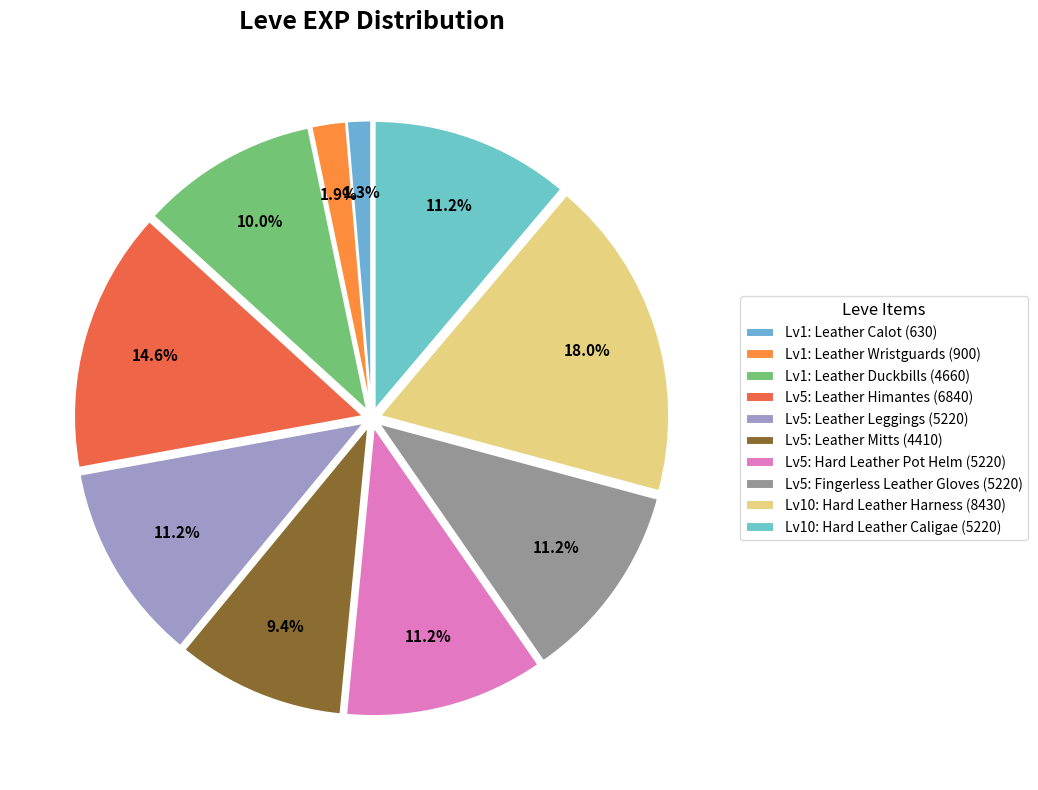

To the nearest percent, what is the average slice percentage?

10%